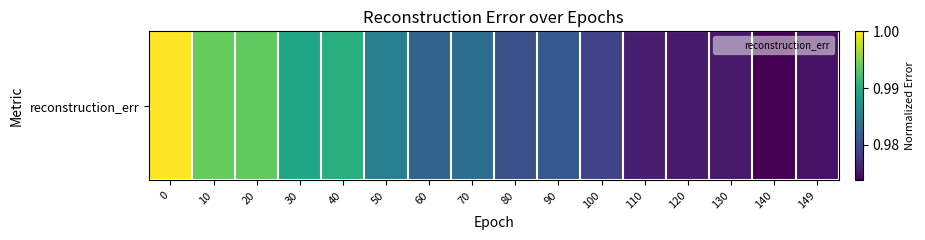

Between 20 and 100, which is larger?

20